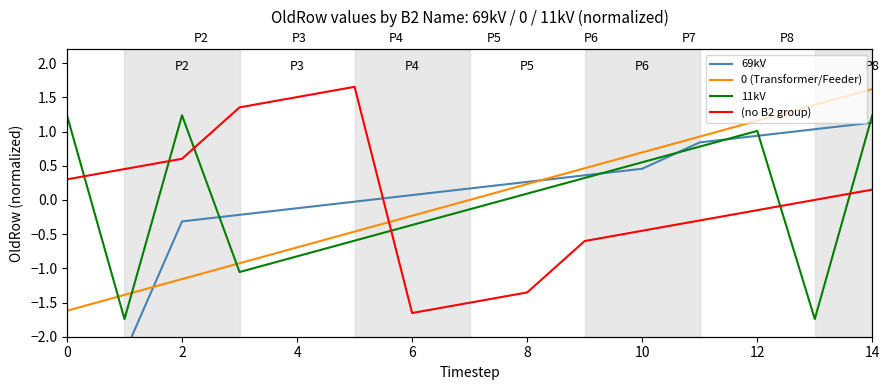

How many data points in 11kV are less than 0?

7